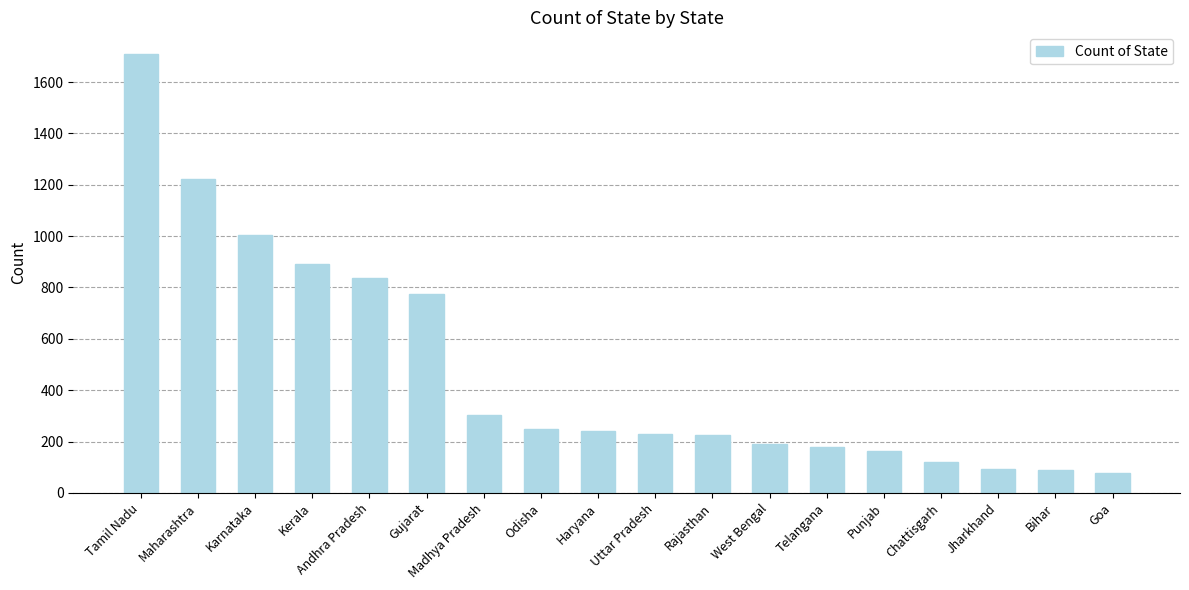

True or false: the data shows 384 at Haryana.

False